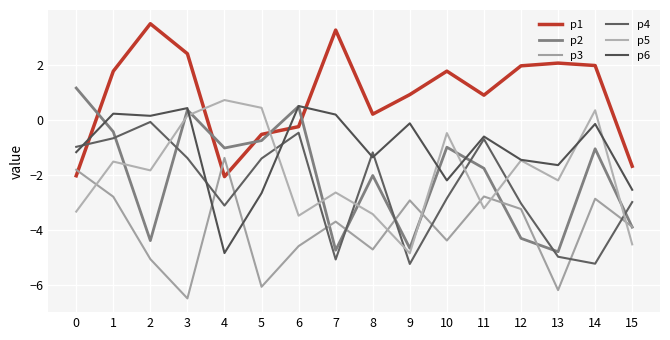

Is it true that p4 equals -0.2 at 6?

False